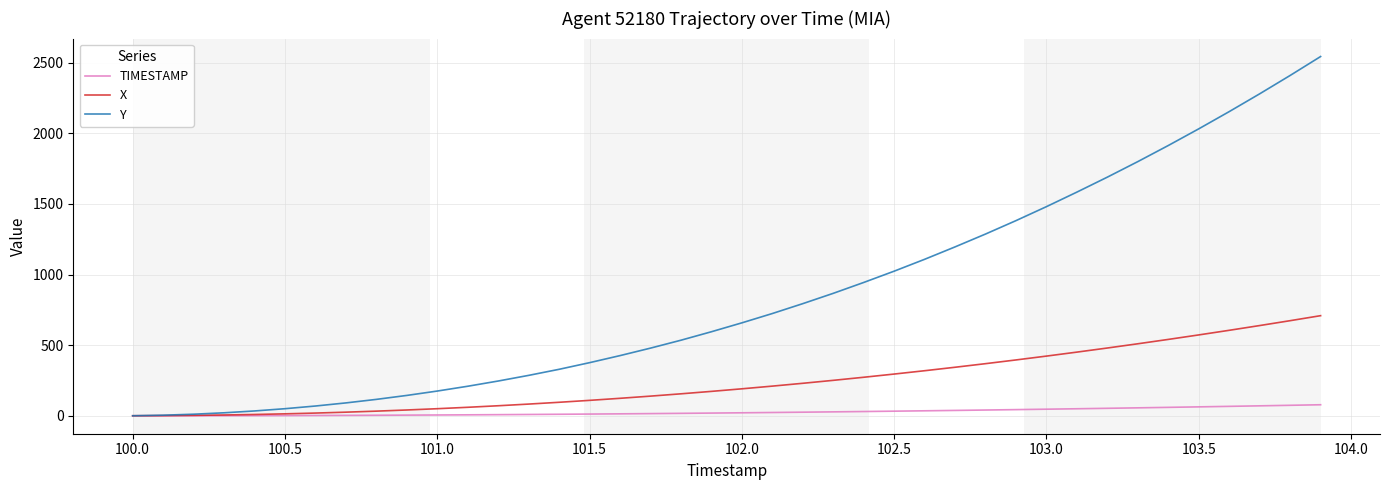

Is this an area chart (filled region under the line)?

No